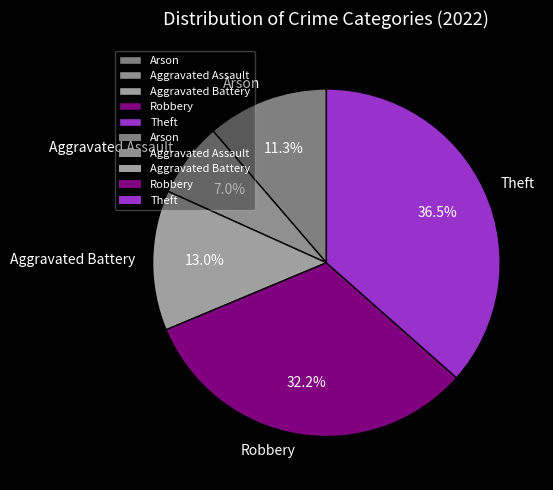

To the nearest percent, what portion does Aggravated Battery represent?

13%